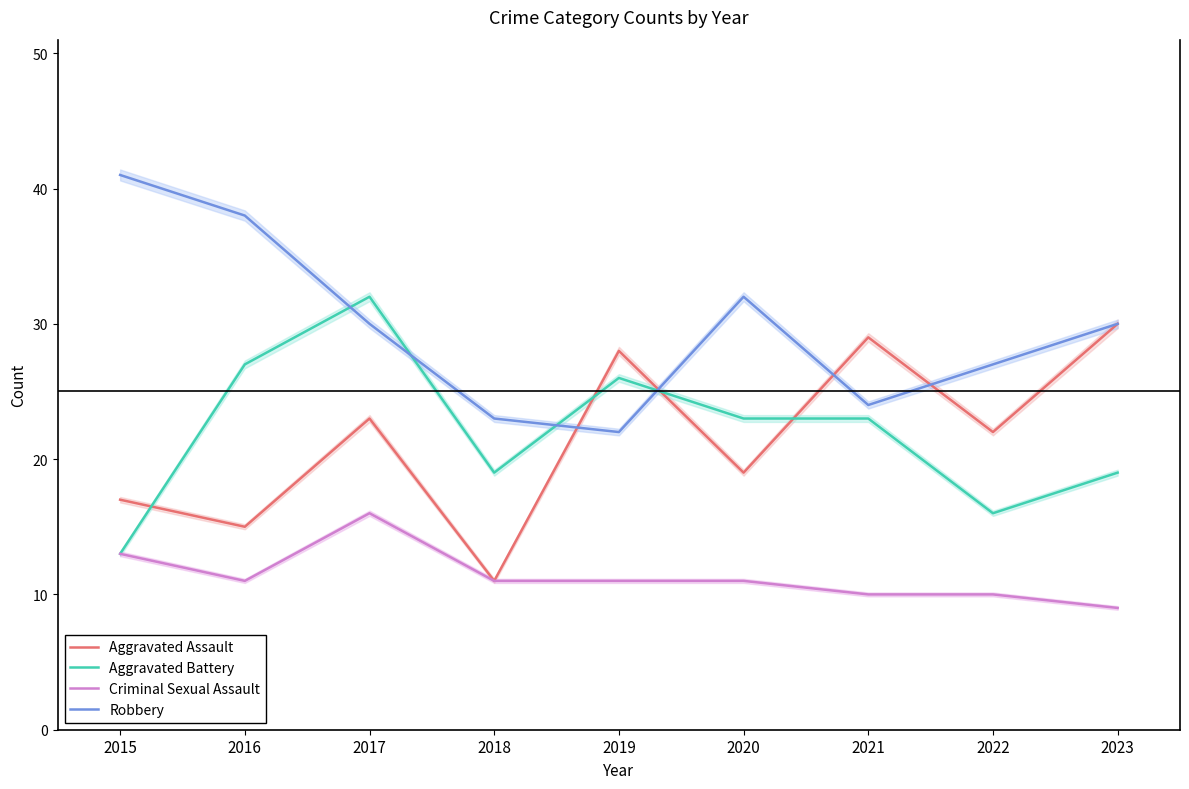

True or false: Aggravated Battery and Robbery cross at least once.

True